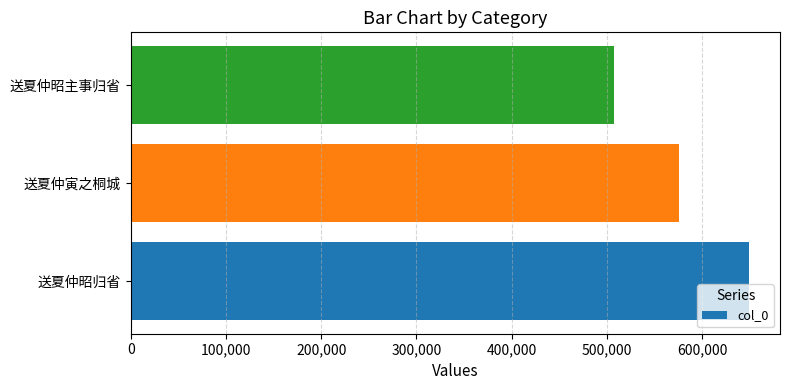

True or false: the data shows 576014 at 送夏仲寅之桐城.

True